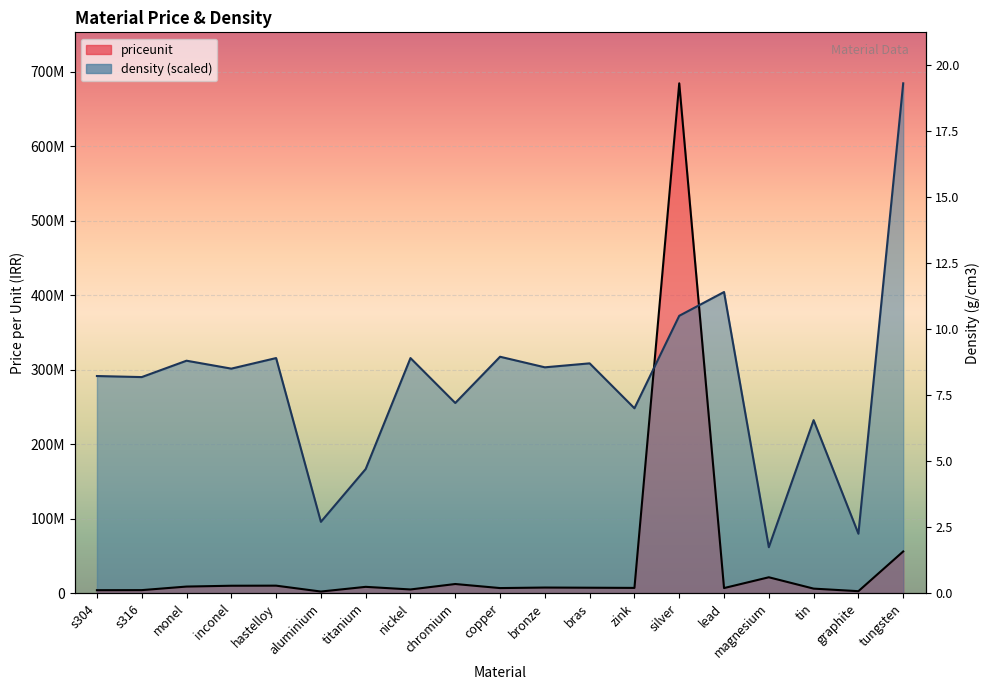

What is the minimum value for priceunit?

2200000.0